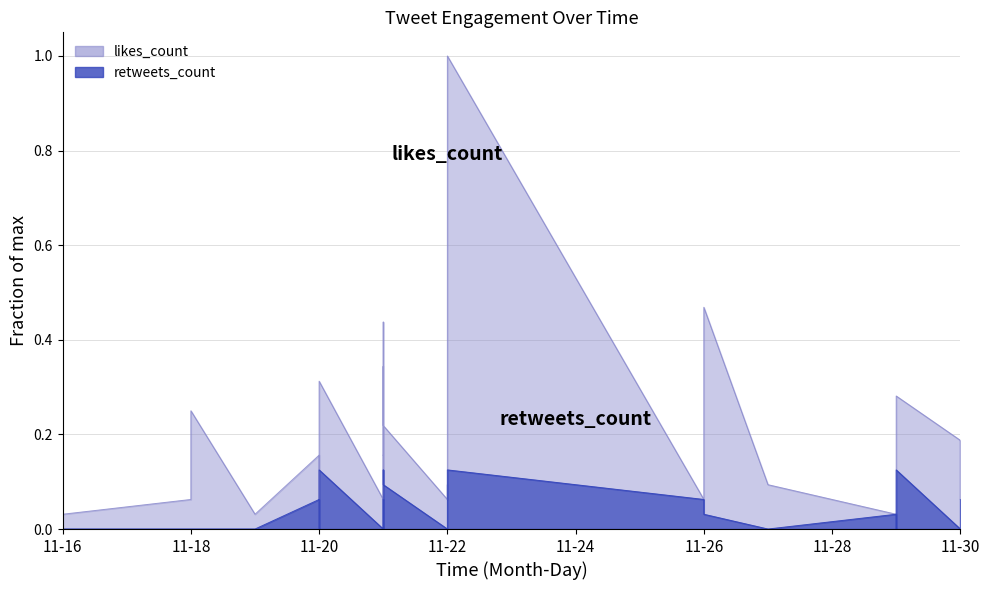

How many intersections are there between likes and retweets?

2